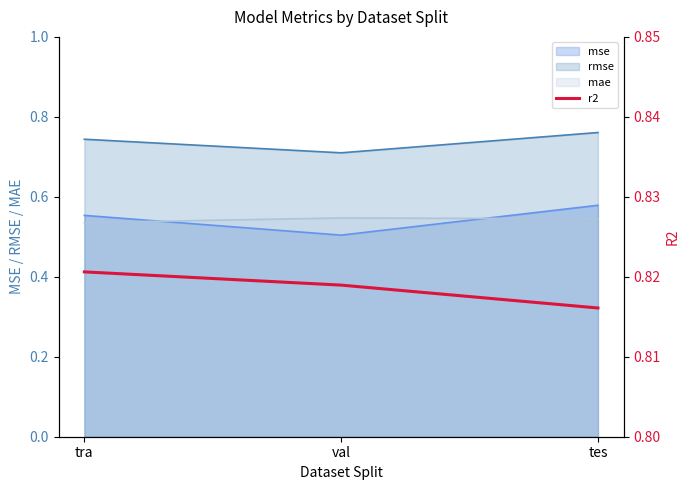

What is the label of the 2nd point from the right?

val